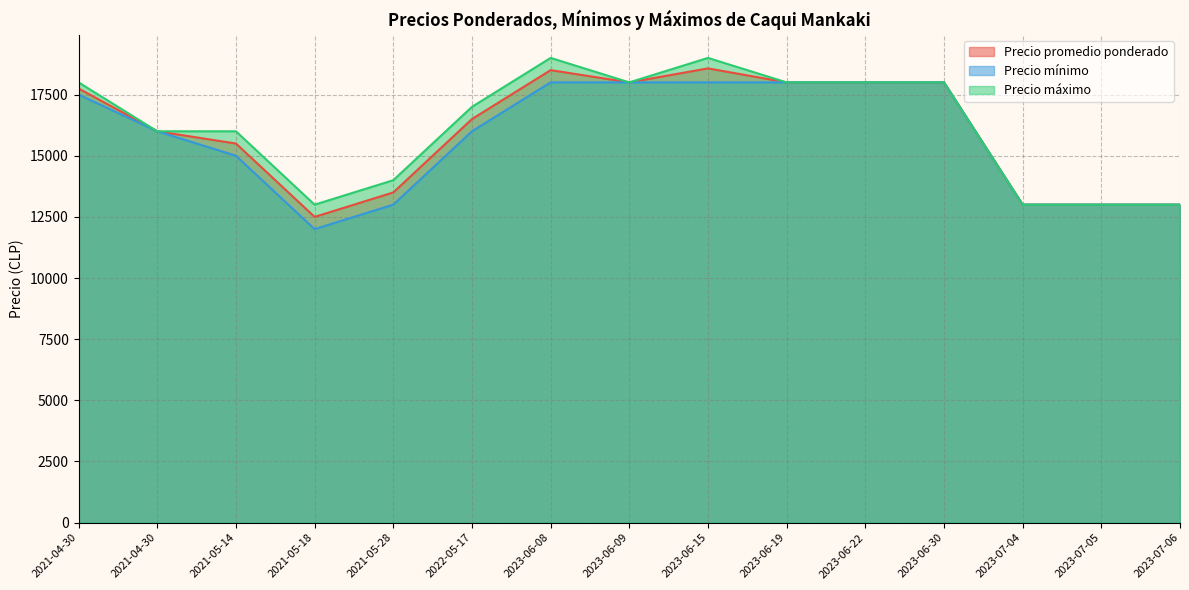

What is the smallest value displayed?

12000